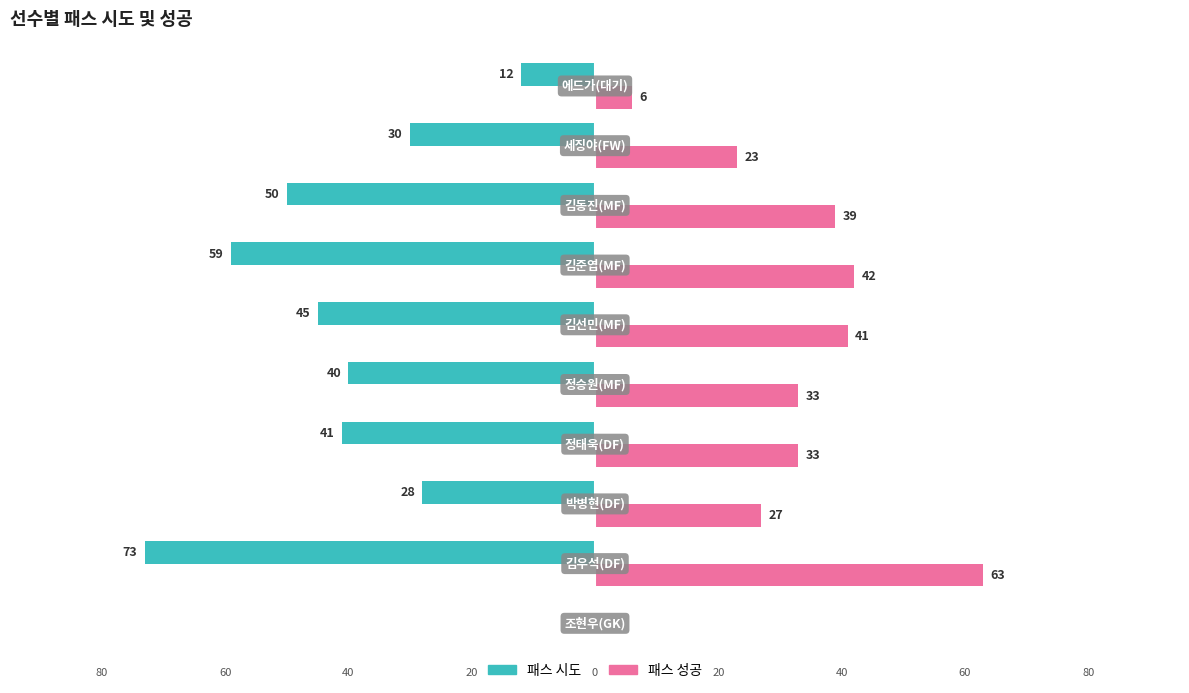

What are all the series names shown in the legend?

패스 시도, 패스 성공